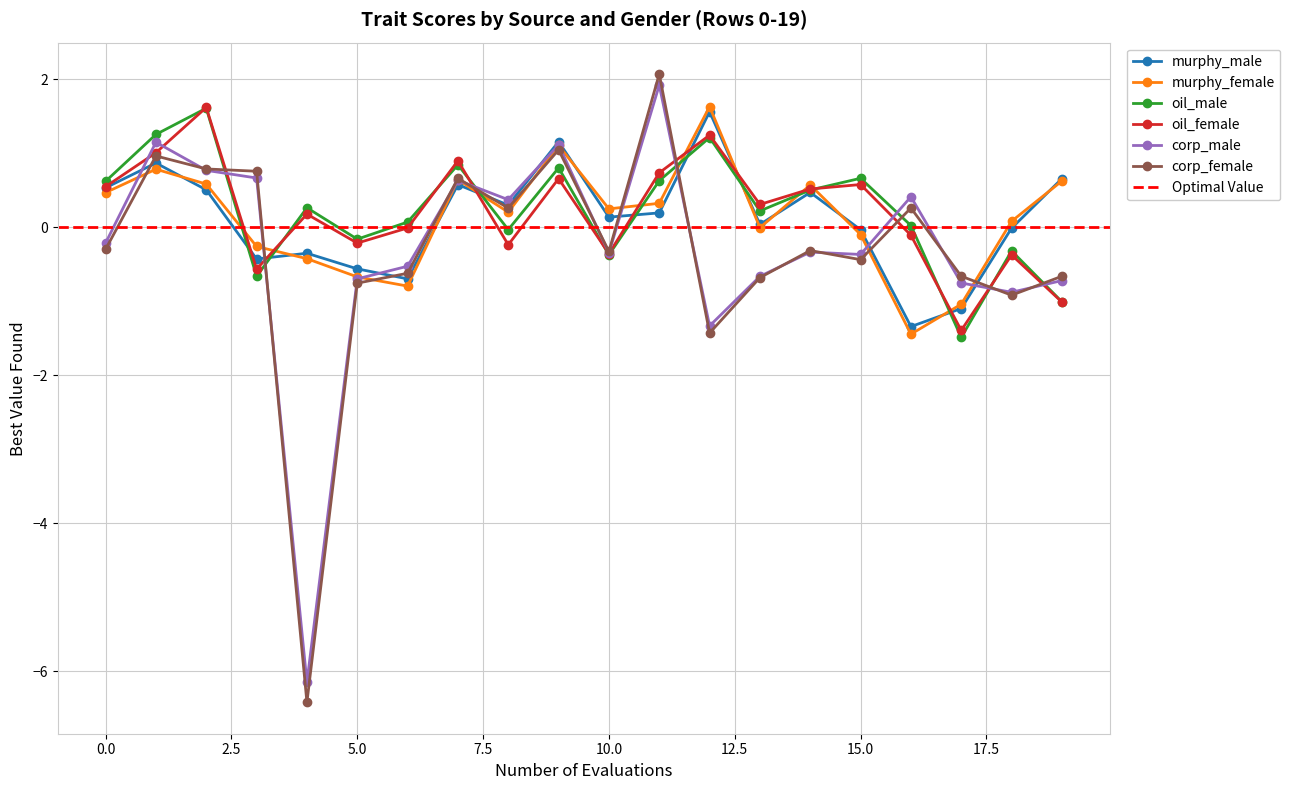

How many interior local valleys does the murphy_male series have?

6